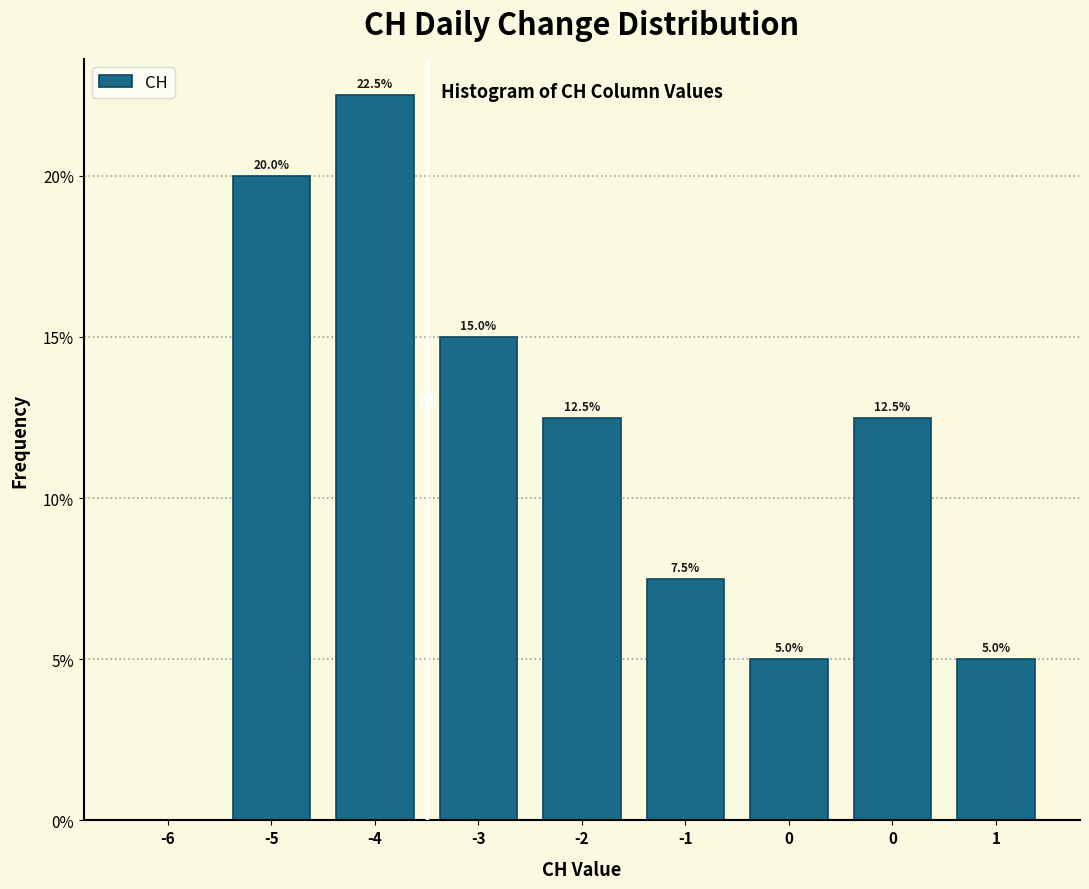

Are the bars horizontal?

No